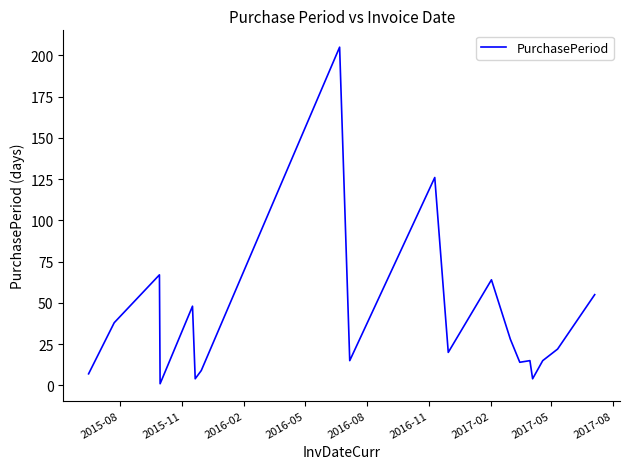

What is the maximum value shown in the chart?

205